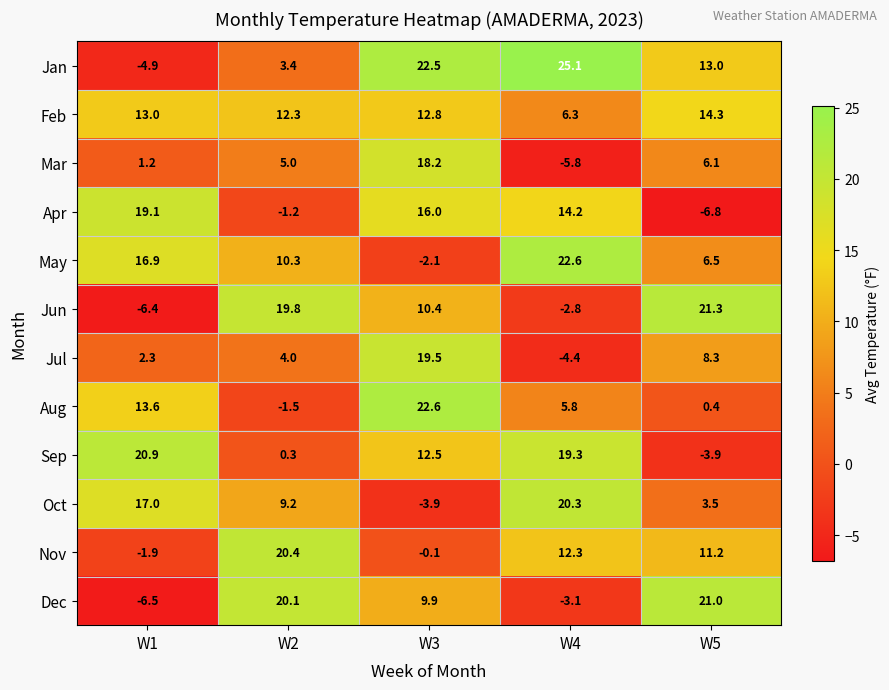

What is the average value of the Sep series?

9.8